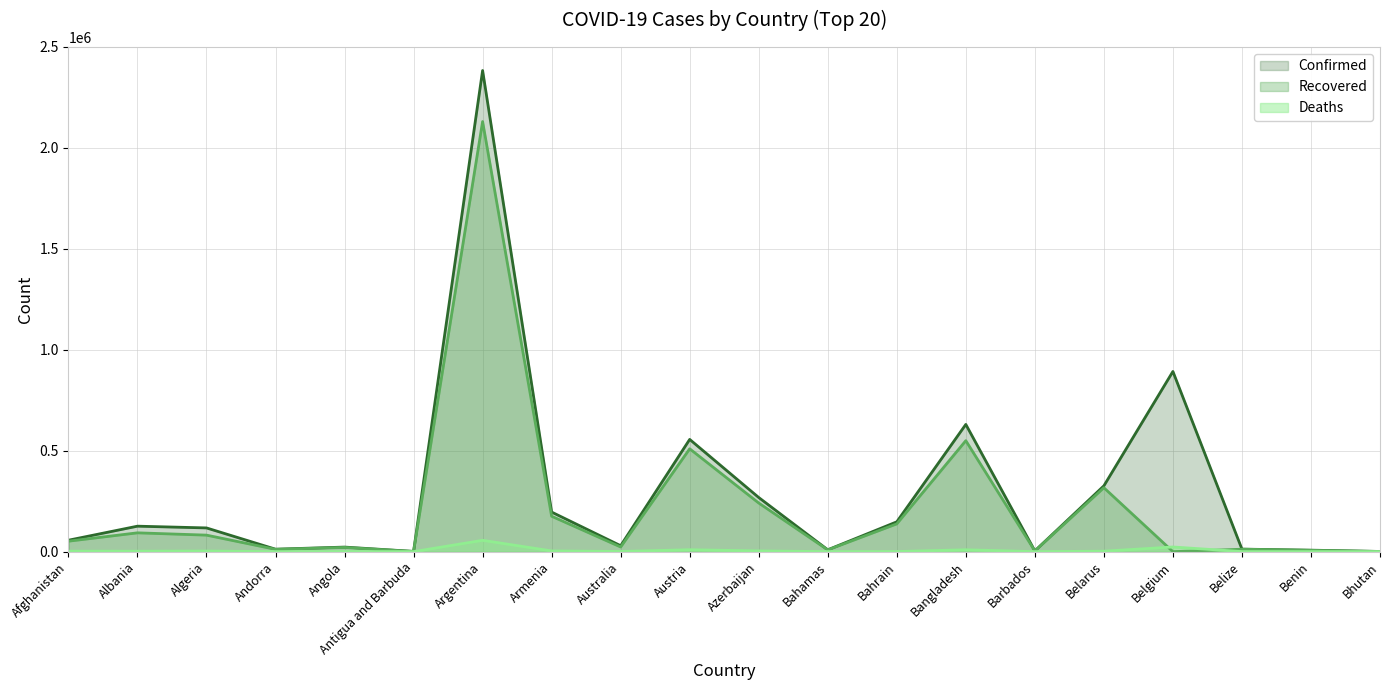

Reading right to left, what are all the values shown in this chart?

Confirmed: 891	7313	12456	892585	326065	3665	630277	147770	9171	268174	556012	29343	196044	2383537	1170	22579	12174	117524	126183	56595
Recovered: 870	6452	12090	0	316649	3518	549775	137555	8676	240870	509550	23026	175401	2130640	882	20871	11428	81813	93173	51798
Deaths: 1	93	317	23083	2276	42	9213	531	188	3648	9434	909	3575	56106	28	540	117	3102	2256	2496